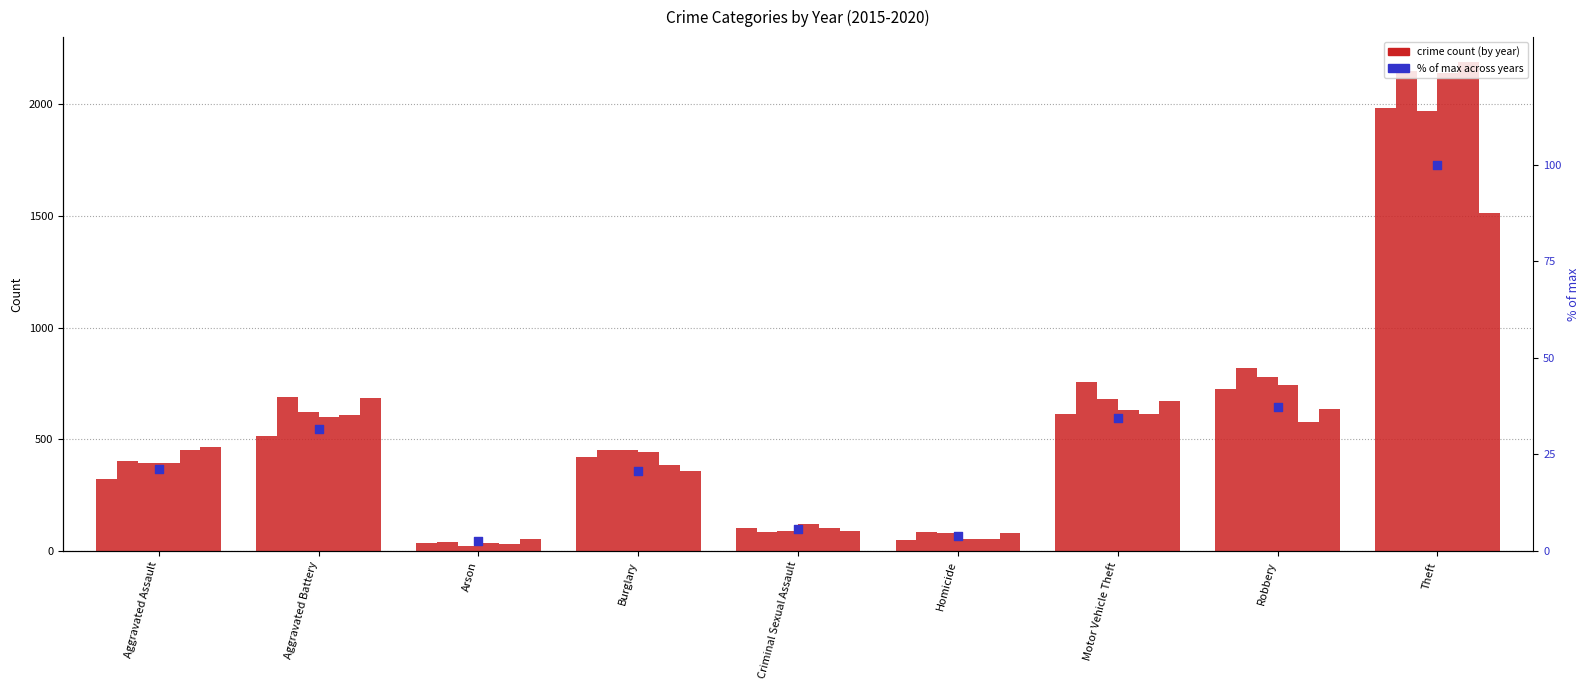

What is the ratio of the value at Theft to the value at Burglary?

4.8